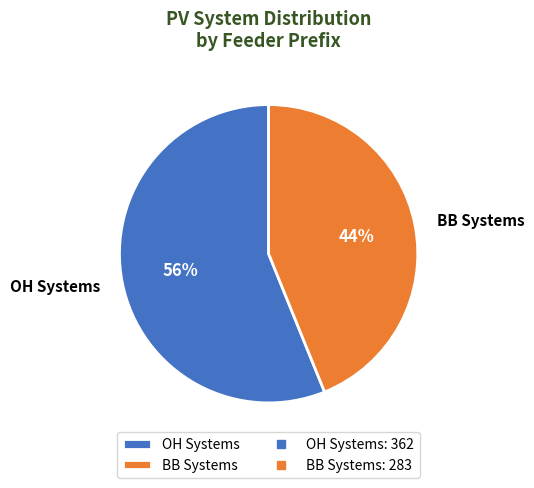

The OH Systems slice represents 56% of the pie. True or false?

True